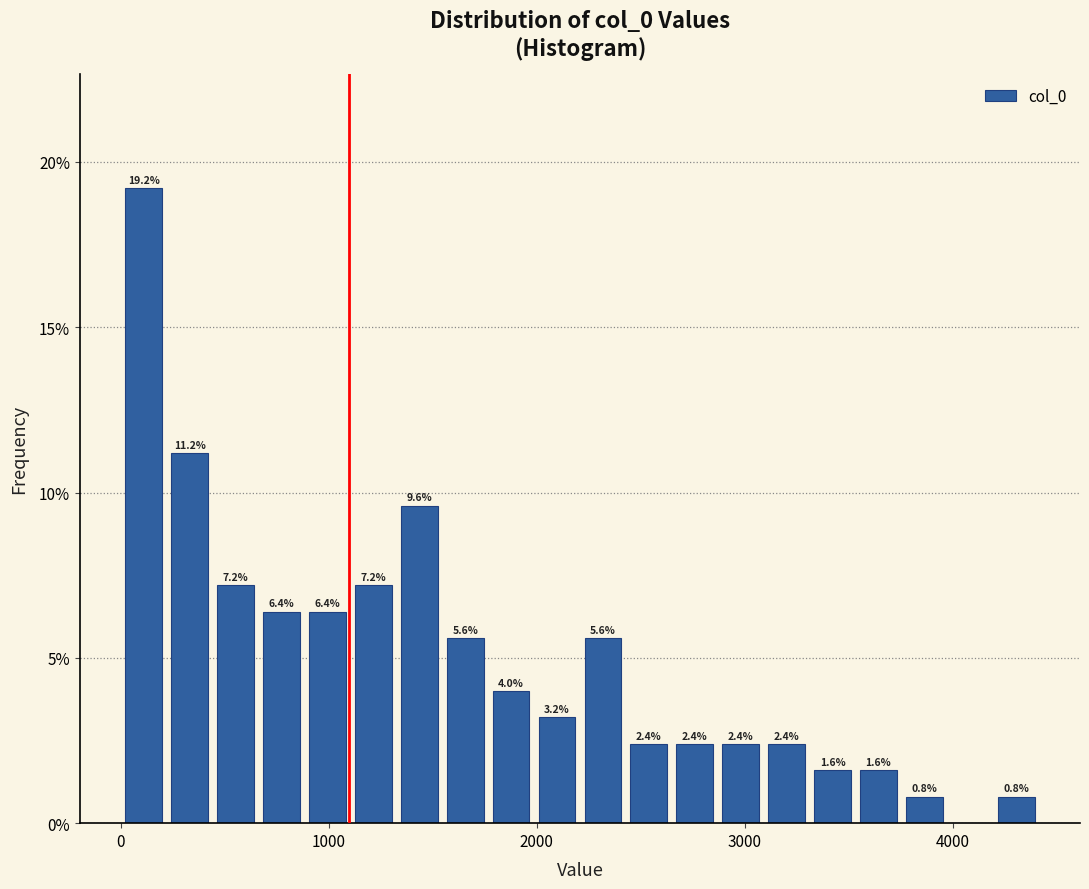

Around what value on the x-axis is the tallest bar? Give the approximate position of its centre, as read against the axis.

100